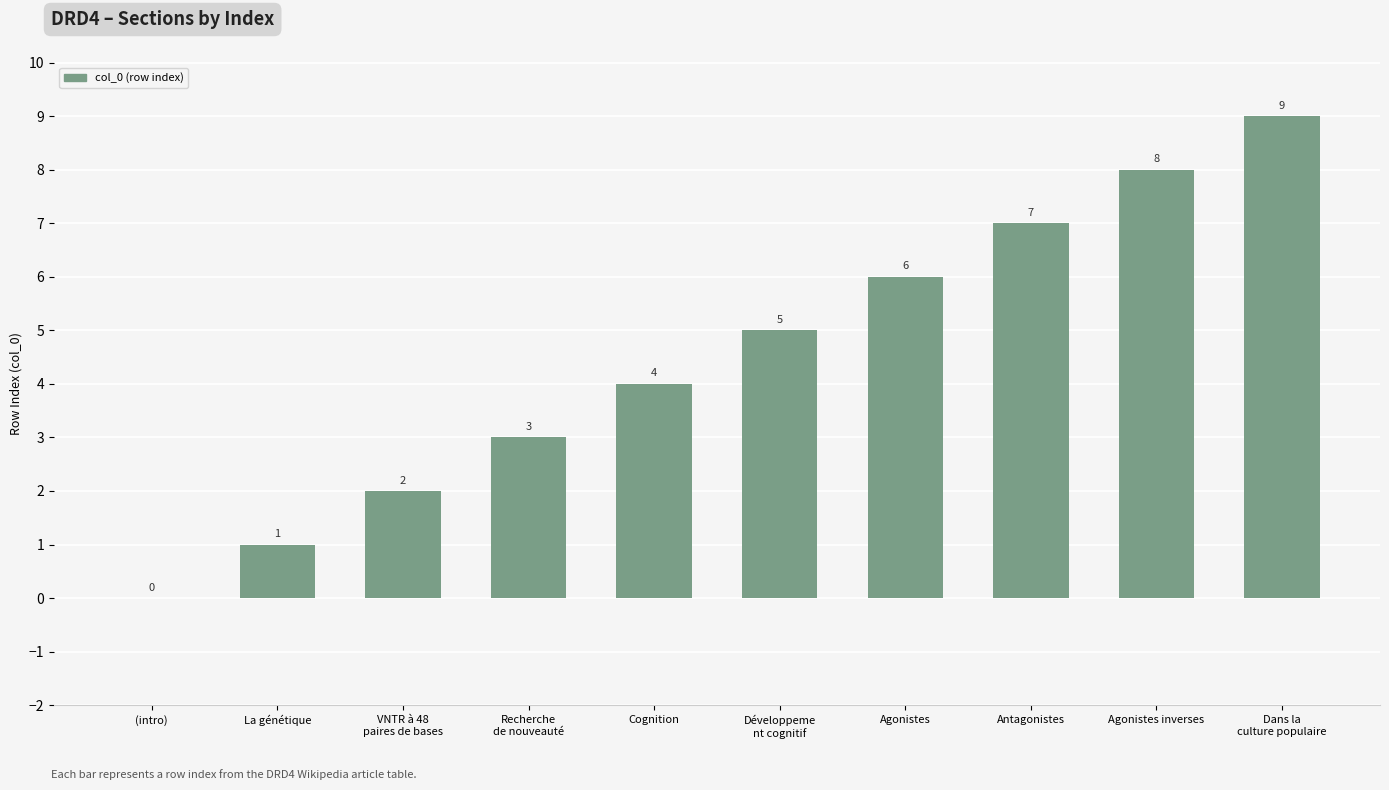

True or false: the data shows 5 at Recherche
de nouveauté.

False